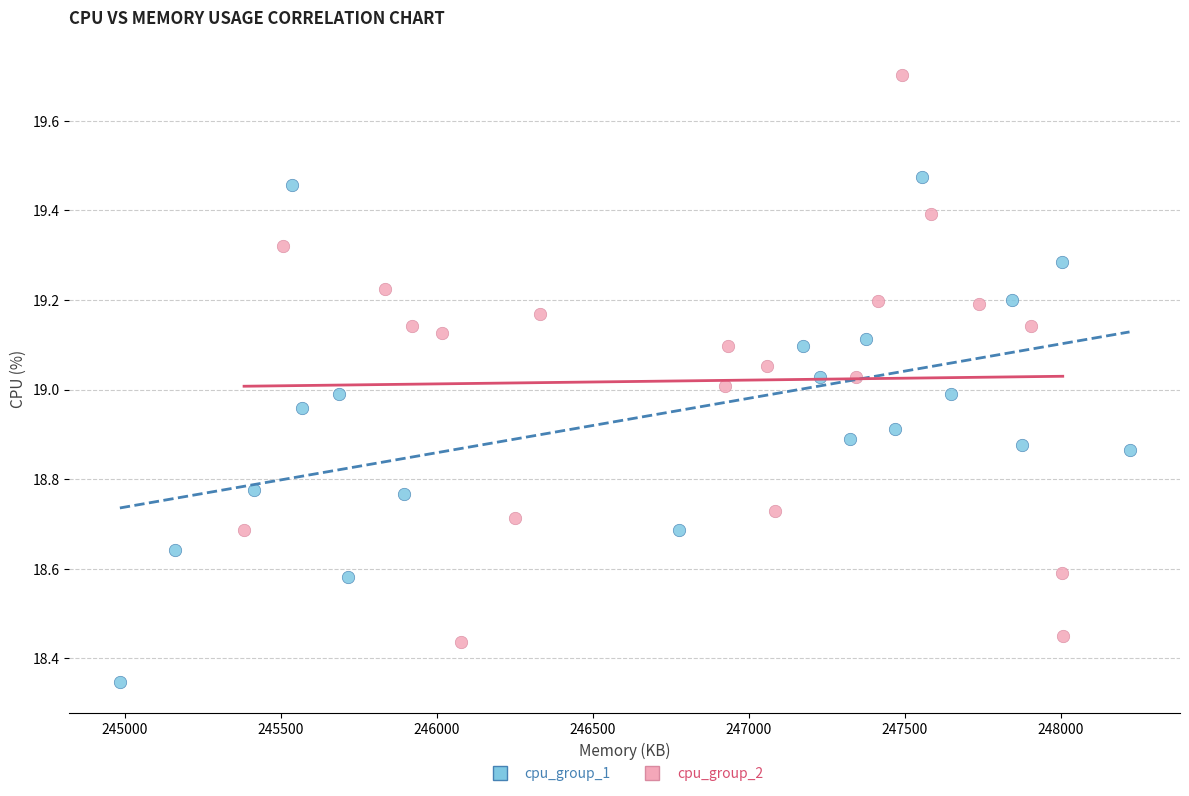

What are all the series names shown in the legend?

cpu_group_1, cpu_group_2